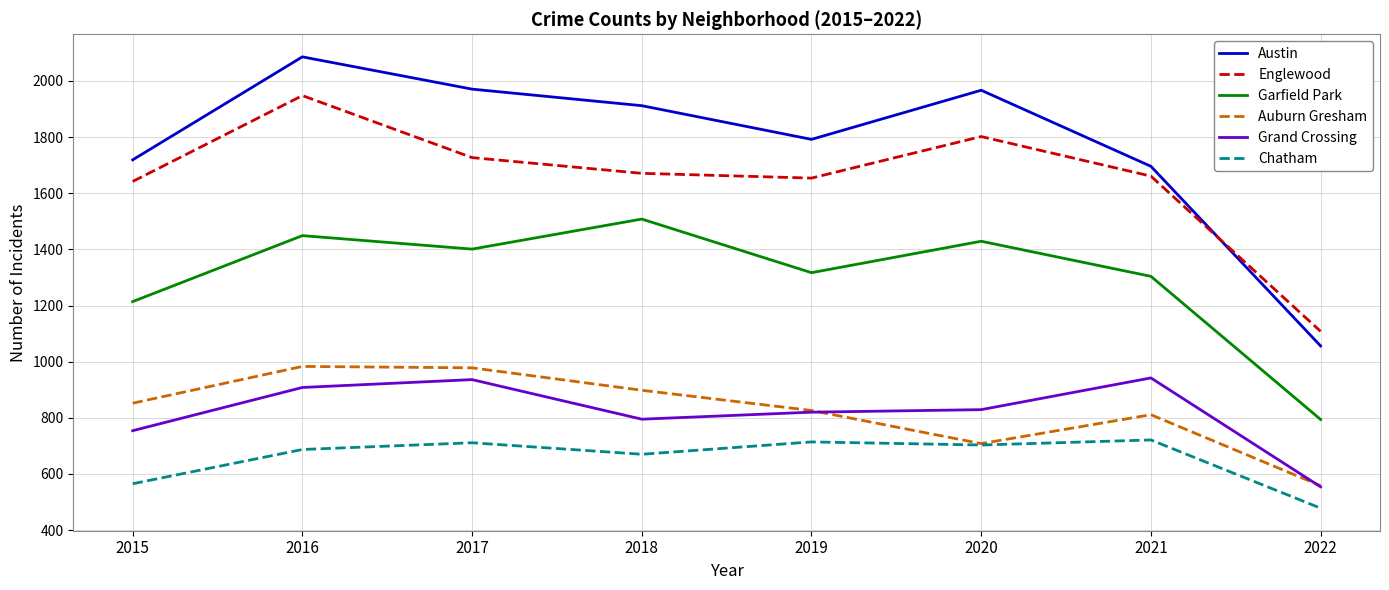

In Auburn Gresham, how many points are higher than both neighbors (excluding endpoints)?

2